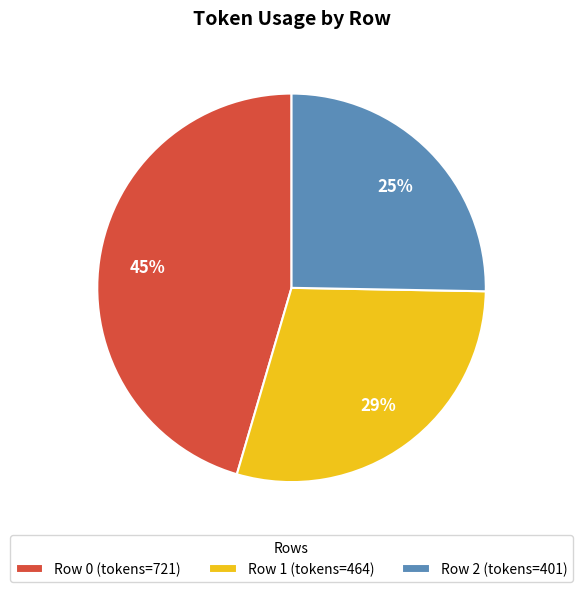

To the nearest percent, what portion does Row 0 (tokens=721) represent?

45%